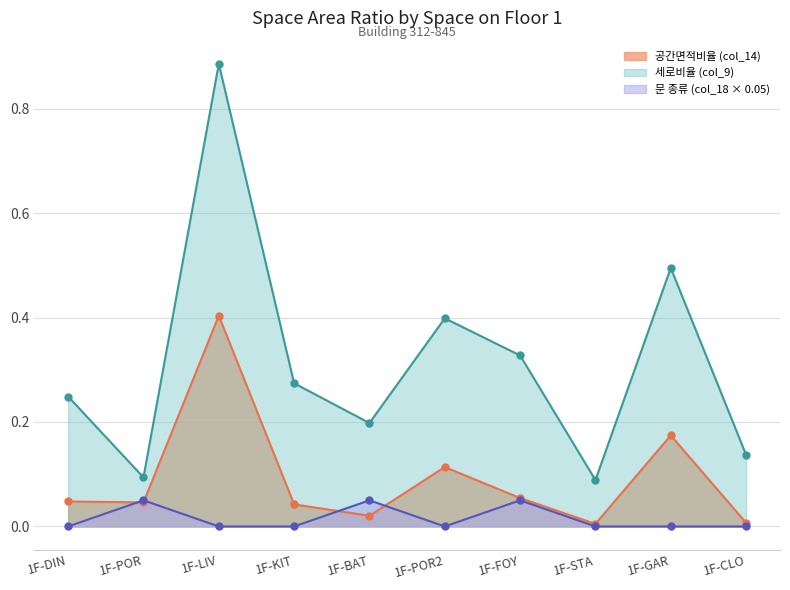

The col_14 series shows 0.1 at 1F-POR2. True or false?

False